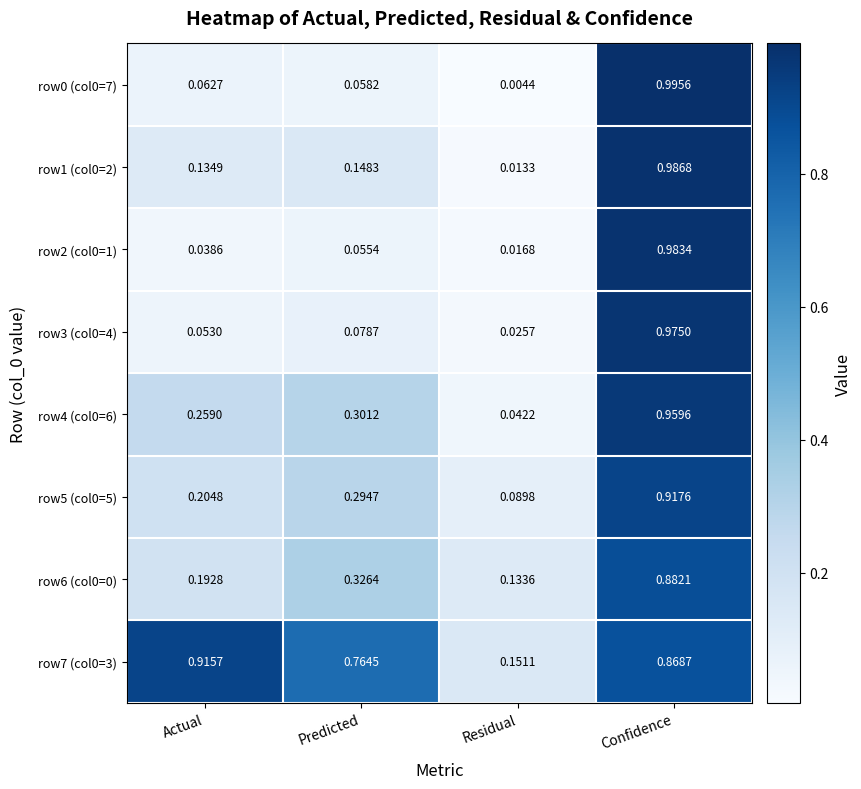

List the labels in order of row1 (col0=2) value, smallest first.

Residual, Actual, Predicted, Confidence